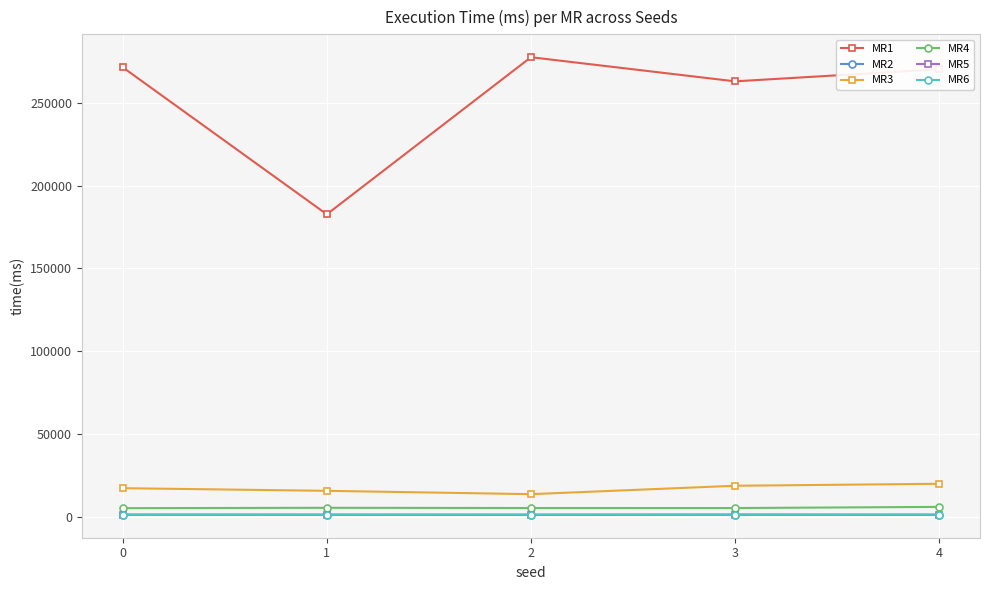

Is the value of MR1 at 2 greater than the value of MR3 at 1?

Yes